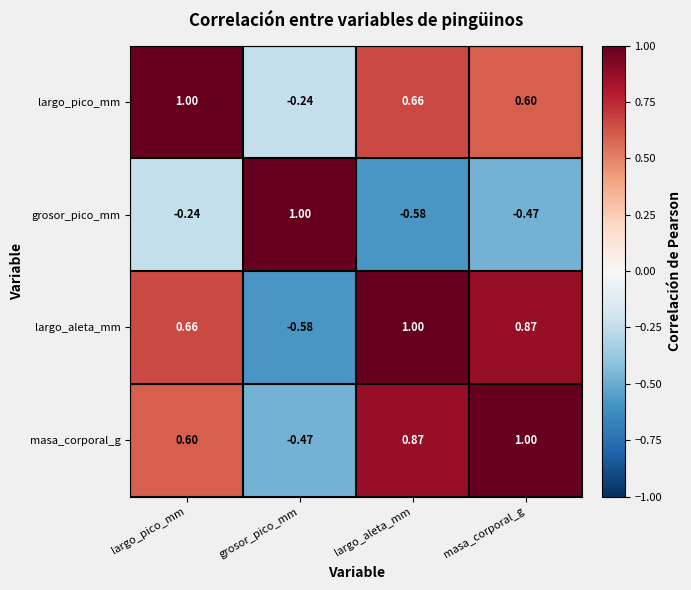

At which label does largo_pico_mm reach its minimum?

grosor_pico_mm